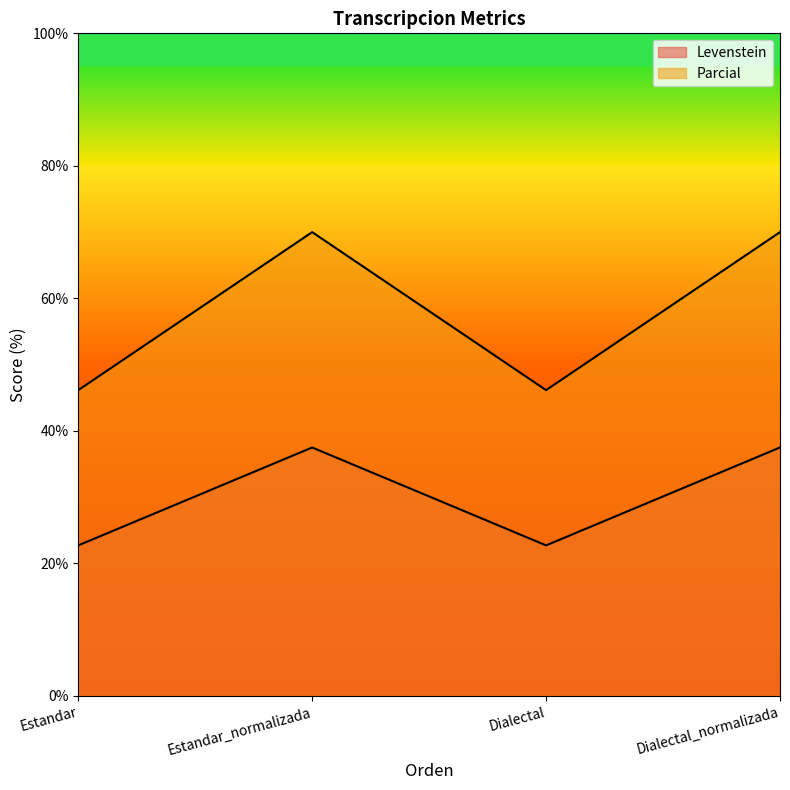

What is the greatest value displayed?

70.0